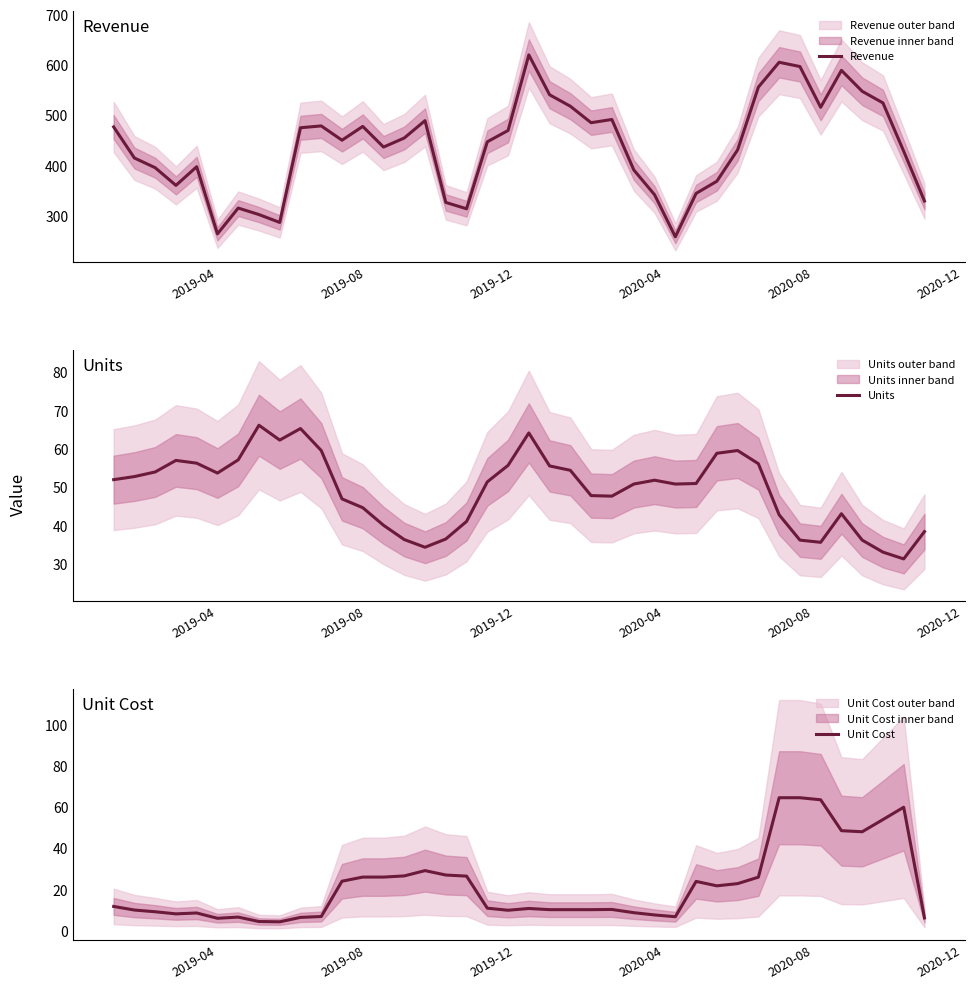

What is the difference between the maximum and second lowest values in the Units series?

33.0